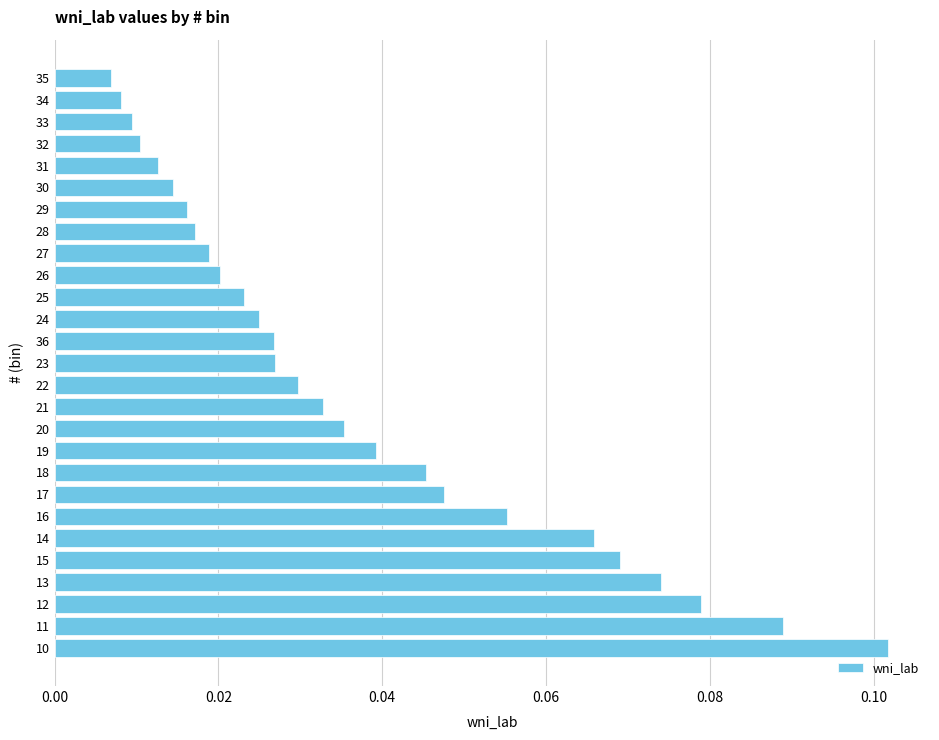

At which category does the chart reach its peak across all series?

10